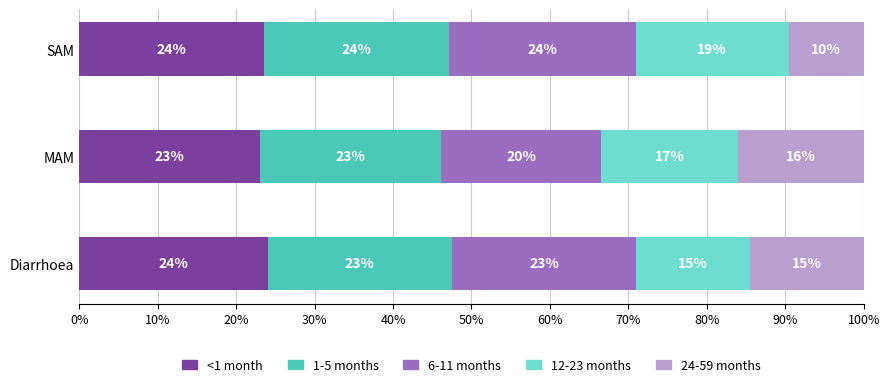

What is the sum of all <1 month values?

70.7